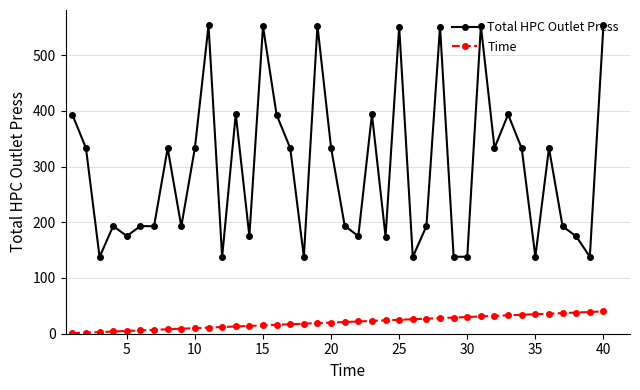

What is the average value of the Total HPC Outlet Press series?

295.6